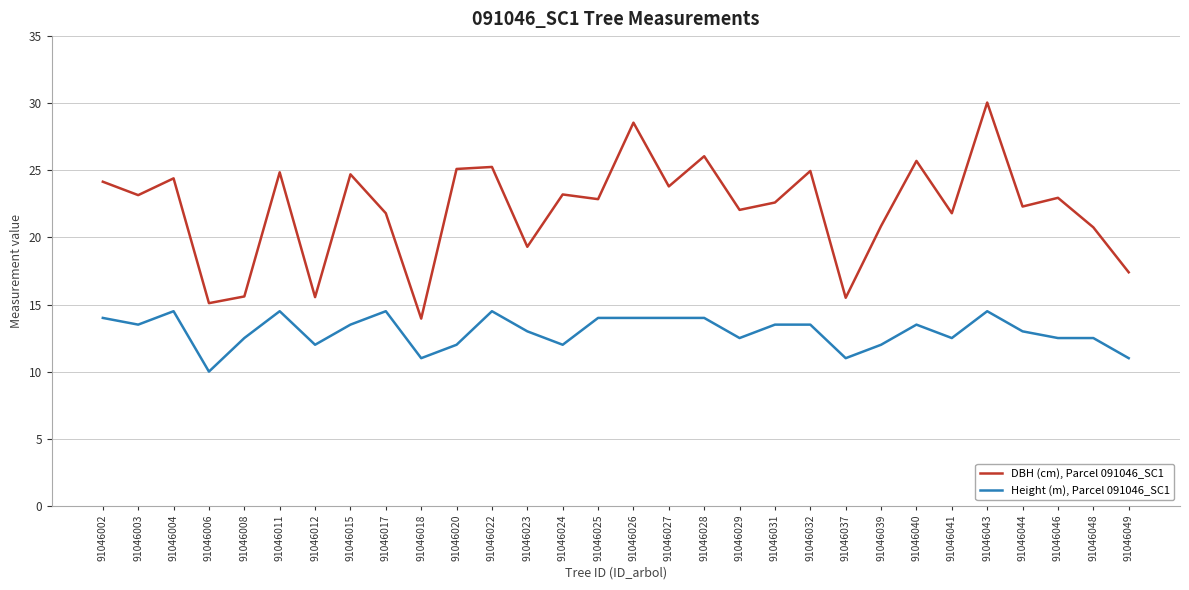

Rank the series by their maximum value, from lowest to highest.

Height (m), Parcel 091046_SC1, DBH (cm), Parcel 091046_SC1